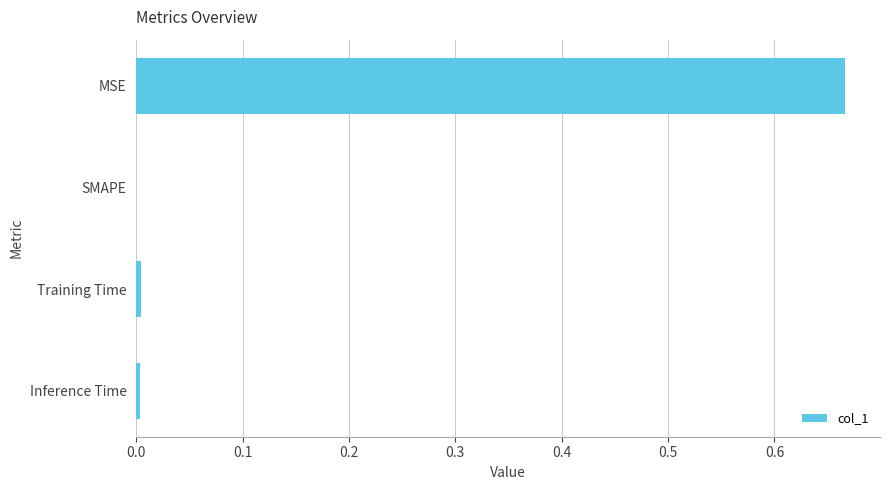

Does the chart contain stacked bars?

No